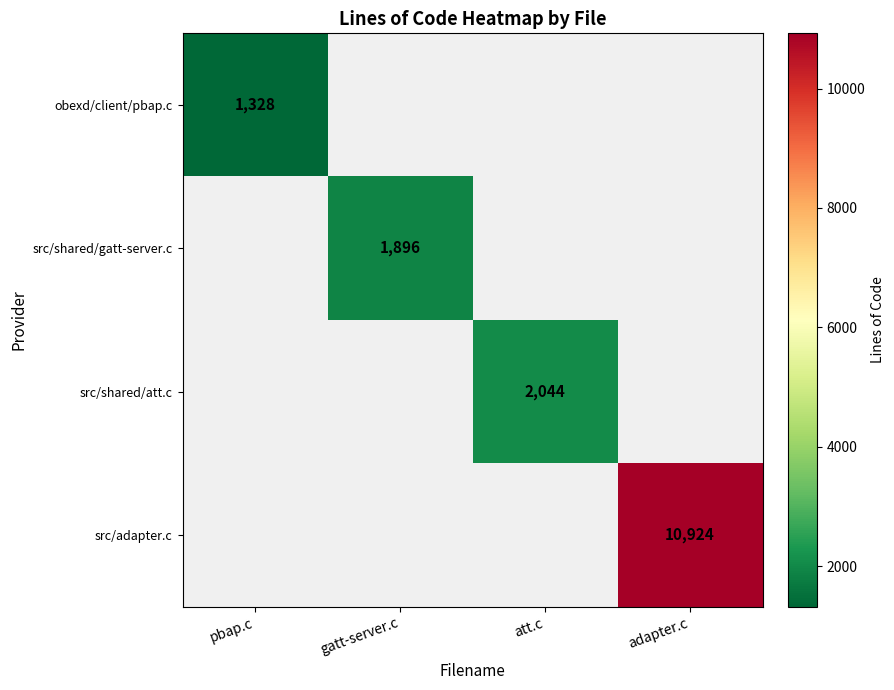

Is the value of src/adapter.c at adapter.c greater than the value of src/shared/gatt-server.c at gatt-server.c?

Yes